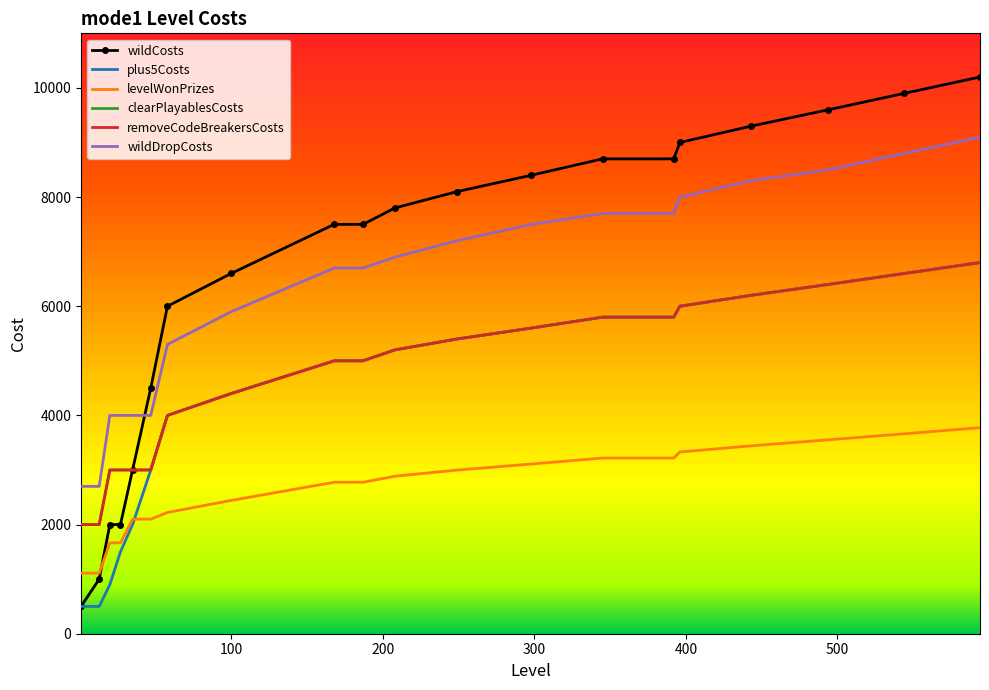

True or false: removeCodeBreakersCosts and wildCosts intersect in this chart.

False